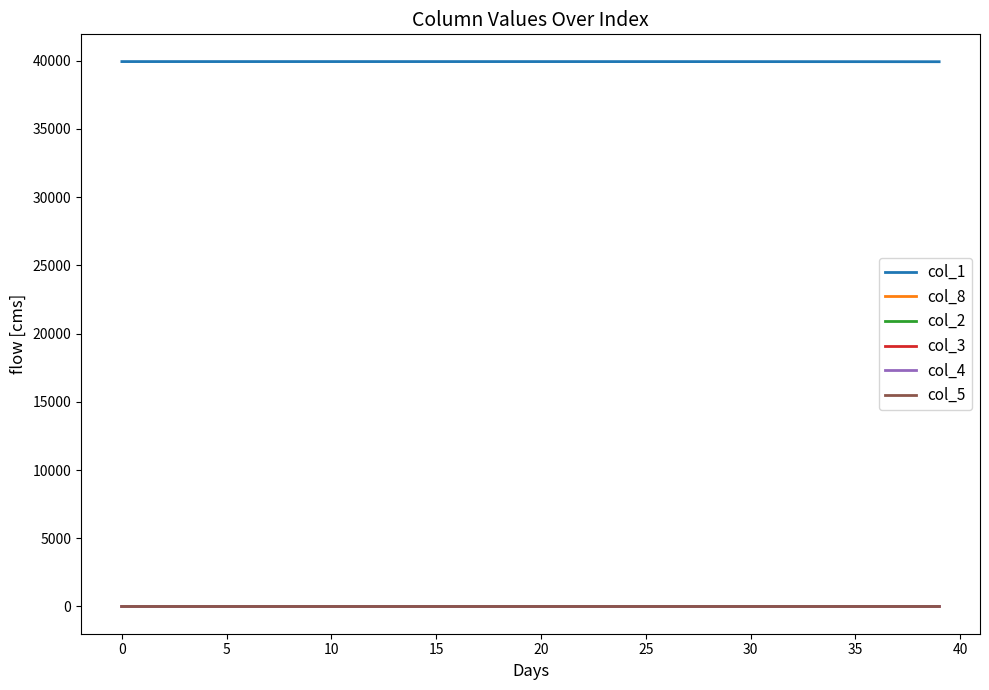

What is the difference between the second highest and second lowest values in the col_4 series?

0.9